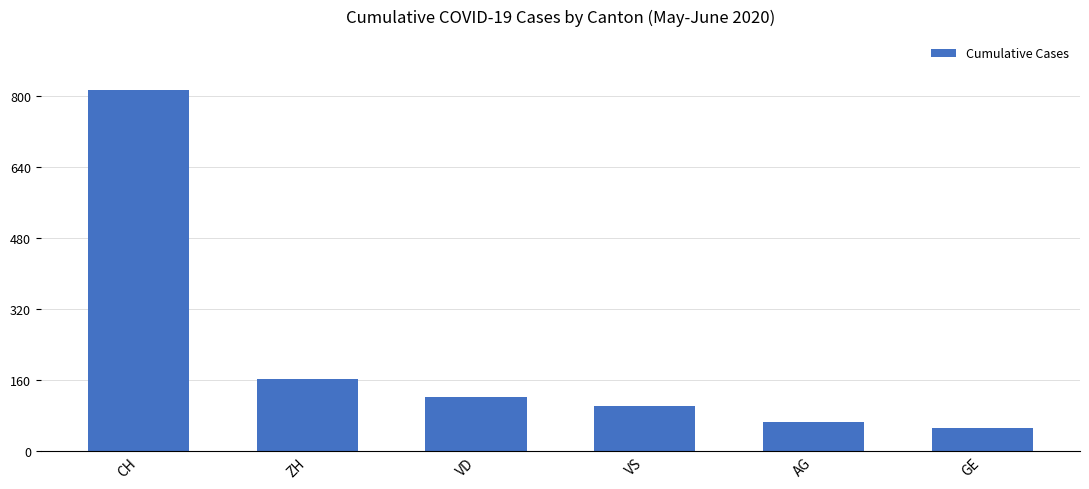

Between AG and ZH, which is larger?

ZH